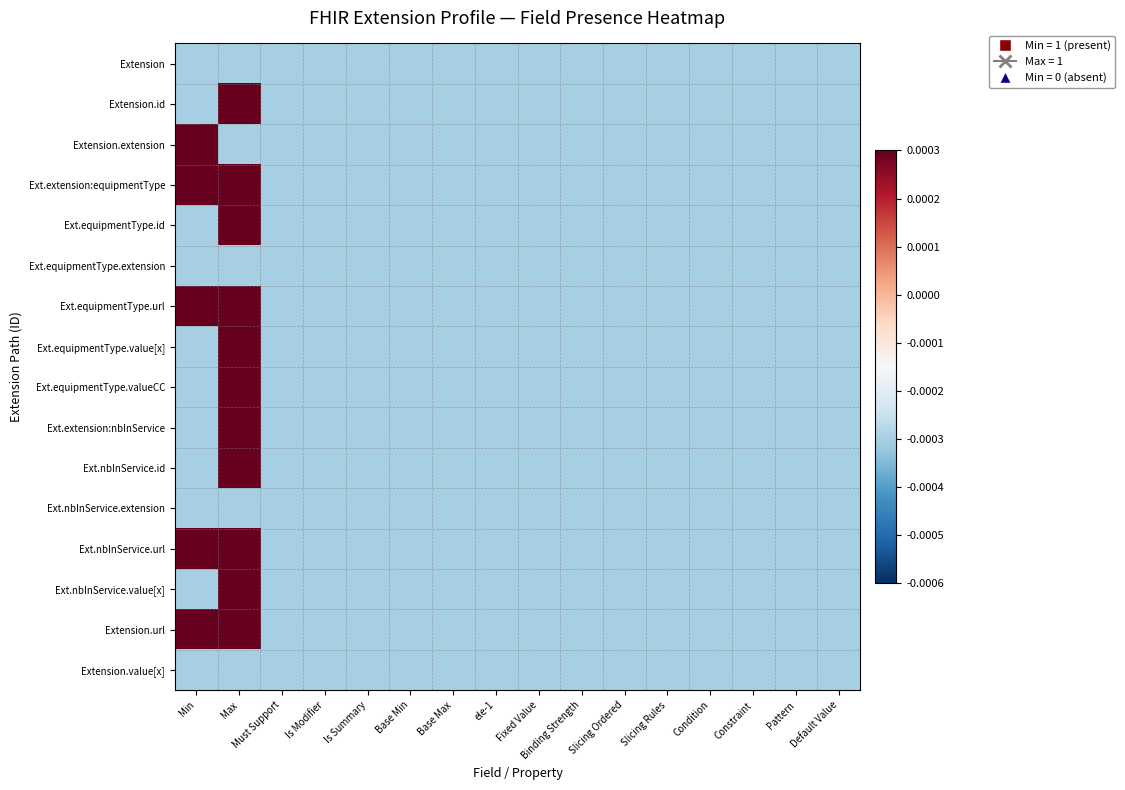

Between Base Min and Pattern, which series saw the biggest shift?

Extension